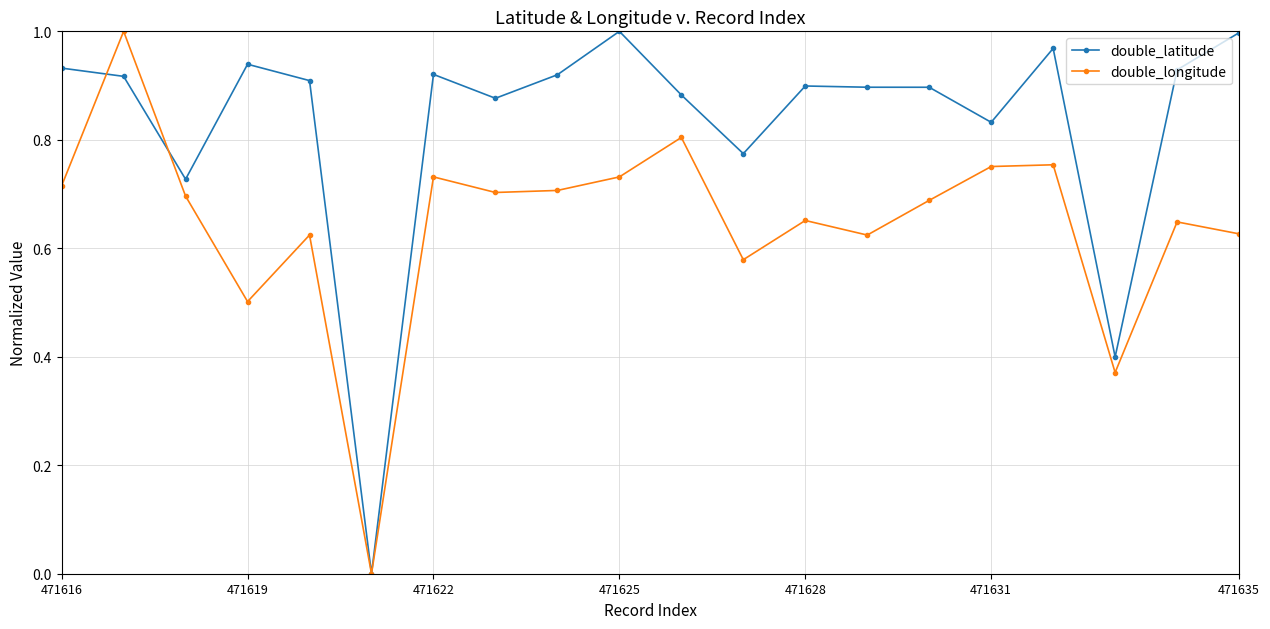

How many values in the double_latitude series exceed 0?

19